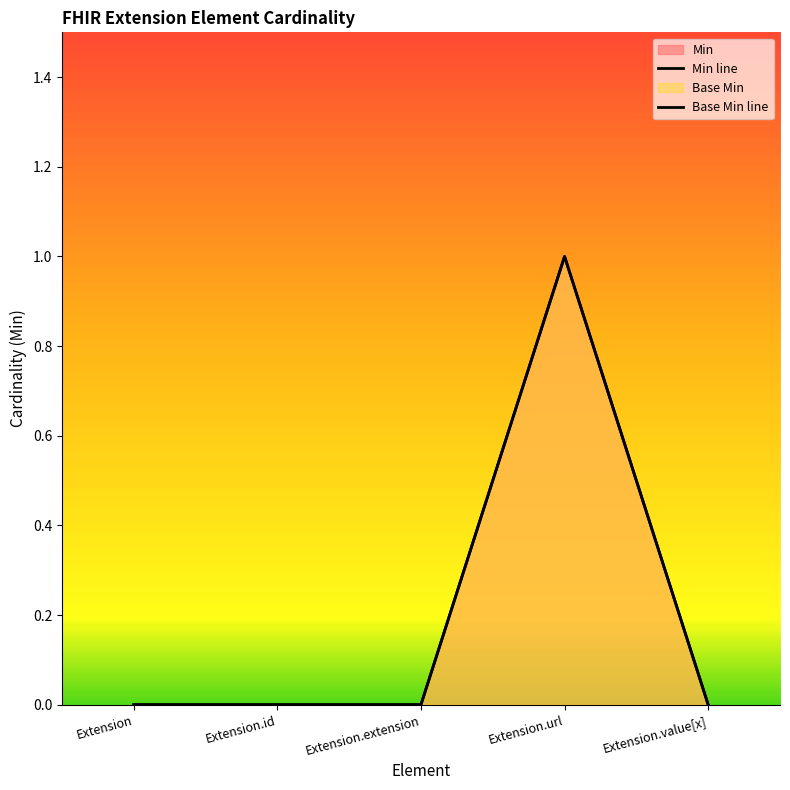

The Min series shows 1 at Extension.extension. True or false?

False